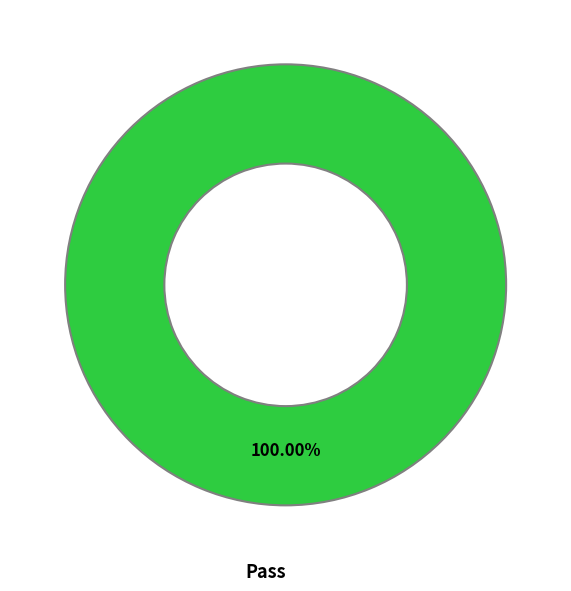

Is there a majority slice in this chart?

Yes